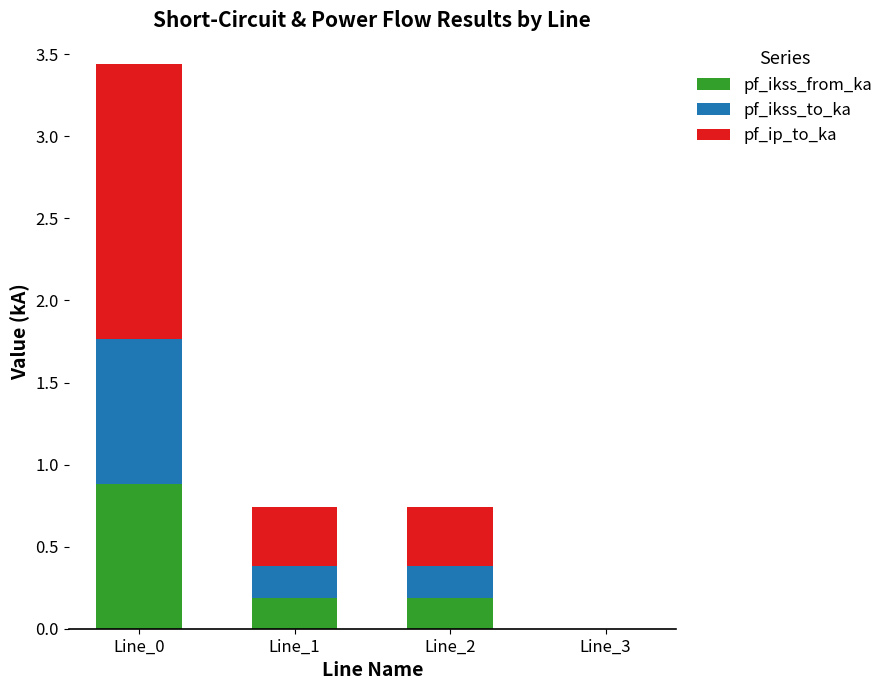

Which category has the highest value in the pf_ikss_from_ka series?

Line_0